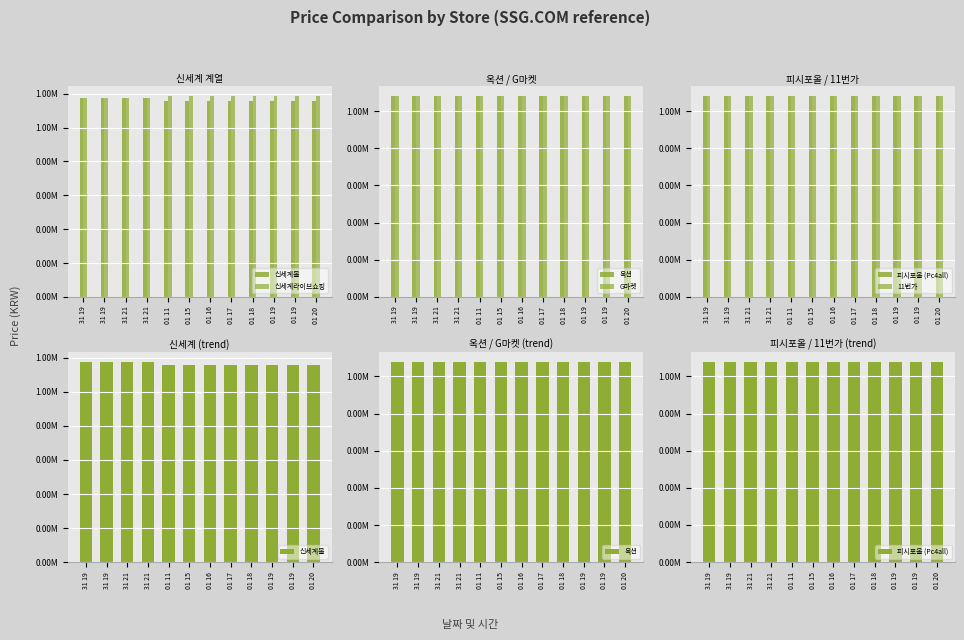

Rank the series by their maximum value, from highest to lowest.

신세계라이브쇼핑, 신세계몰, 옥션, G마켓, 11번가, 피시포올 (Pc4all)